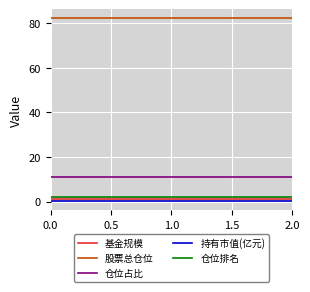

What is the maximum value shown in the chart?

82.3